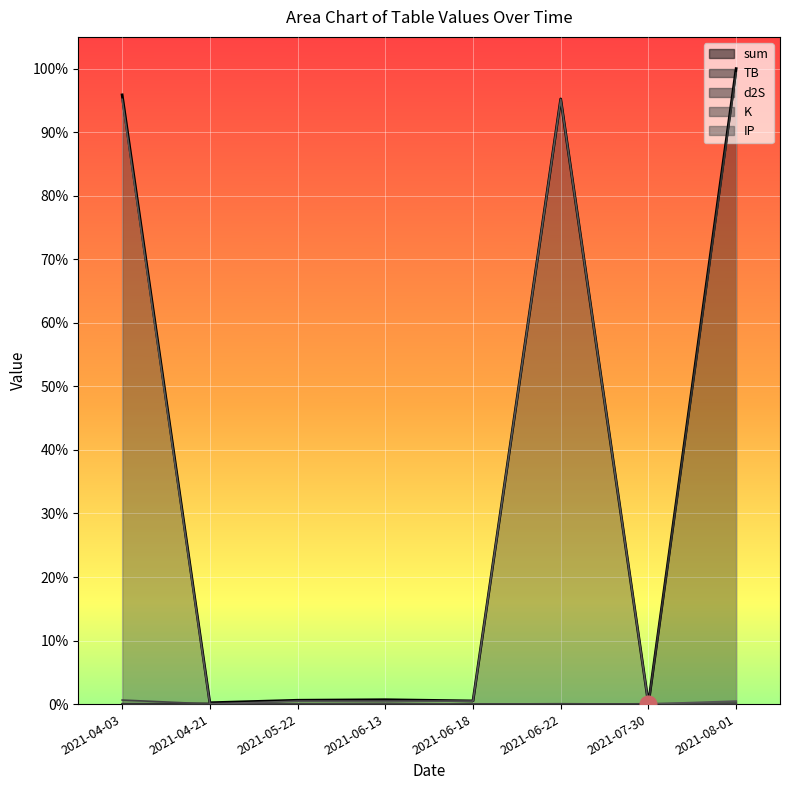

Rank the series by their maximum value, from highest to lowest.

sum, d2S, IP, K, TB